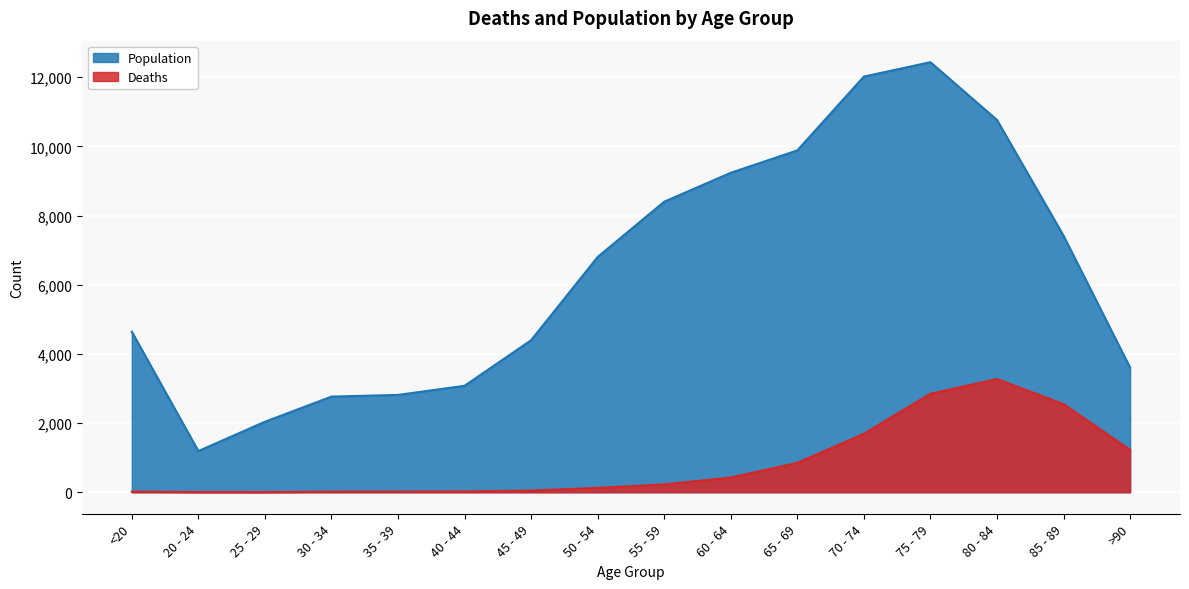

Count the number of data series in this chart.

2